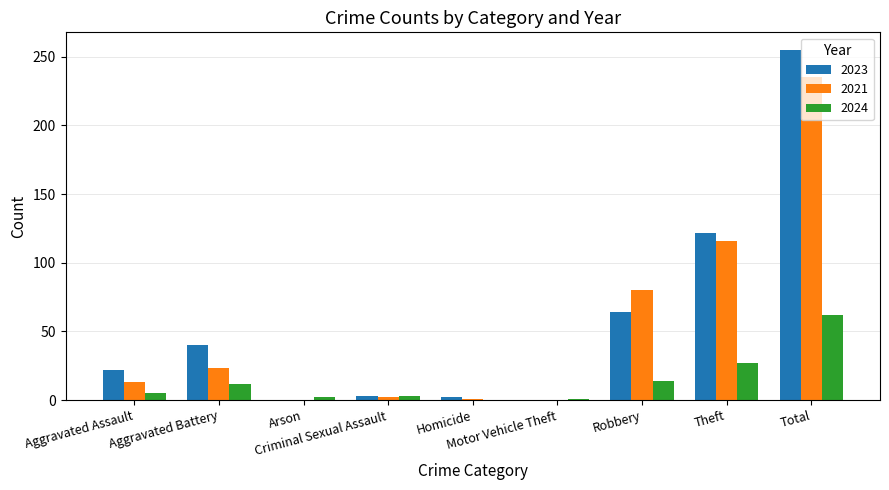

What are all the series names shown in the legend?

2023, 2021, 2024